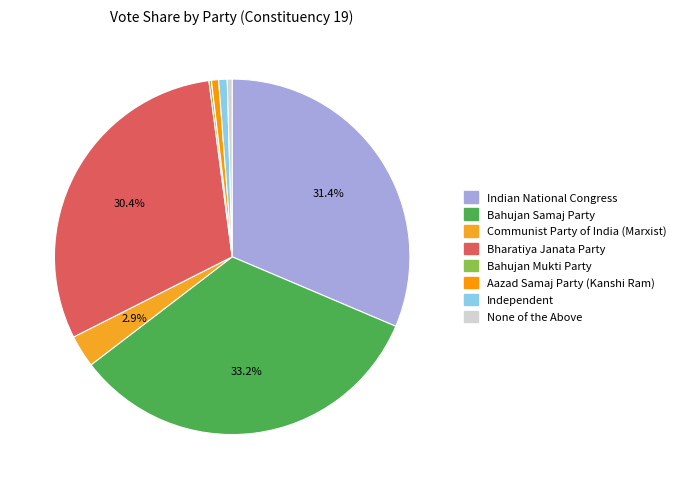

Is Independent the majority of the pie?

No